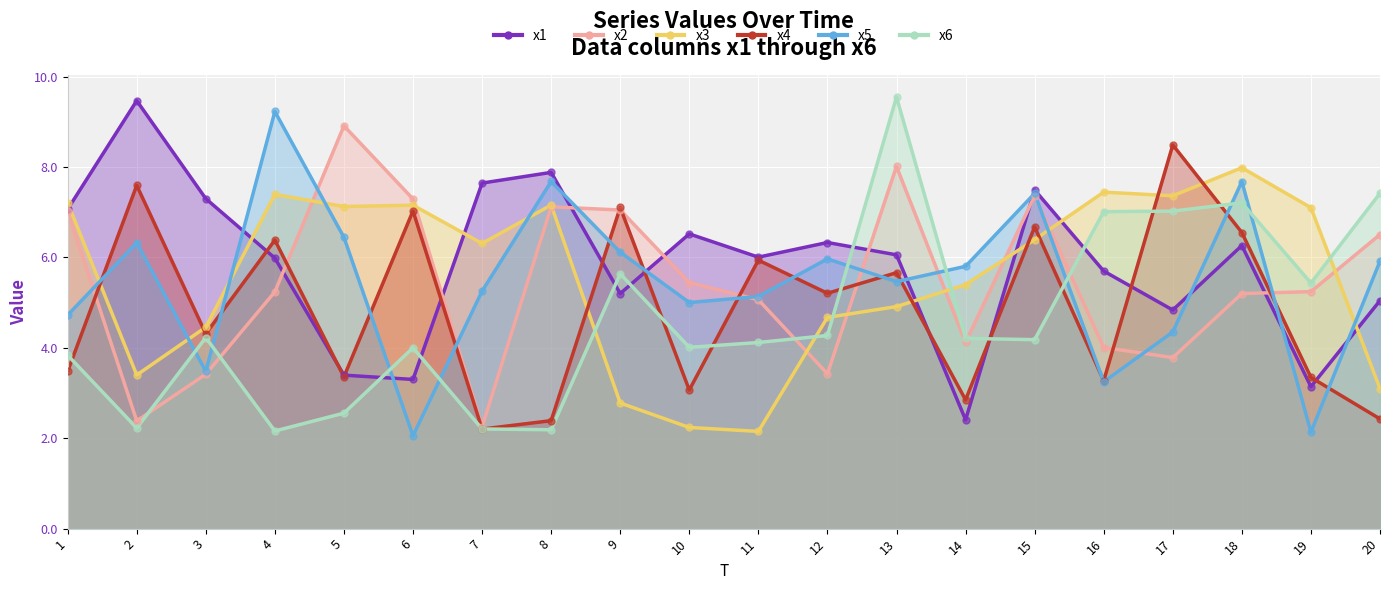

Which series has the largest total across all categories?

x1